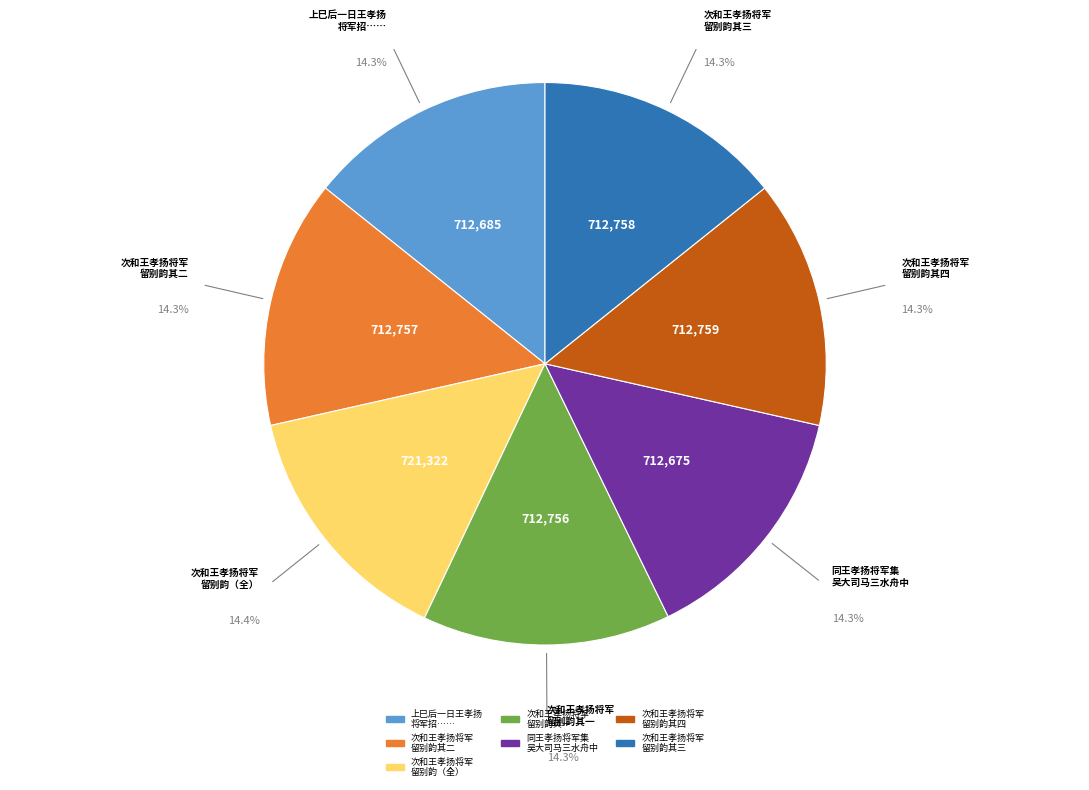

Is there any slice that represents more than half of the pie?

No